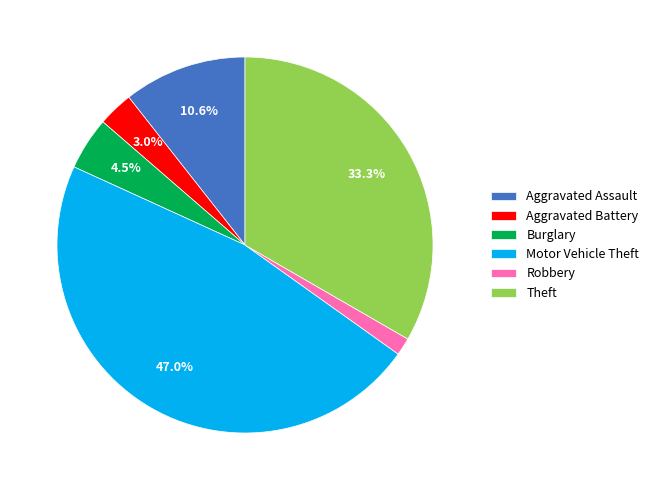

What percentage is the Robbery slice, to the nearest percent?

2%